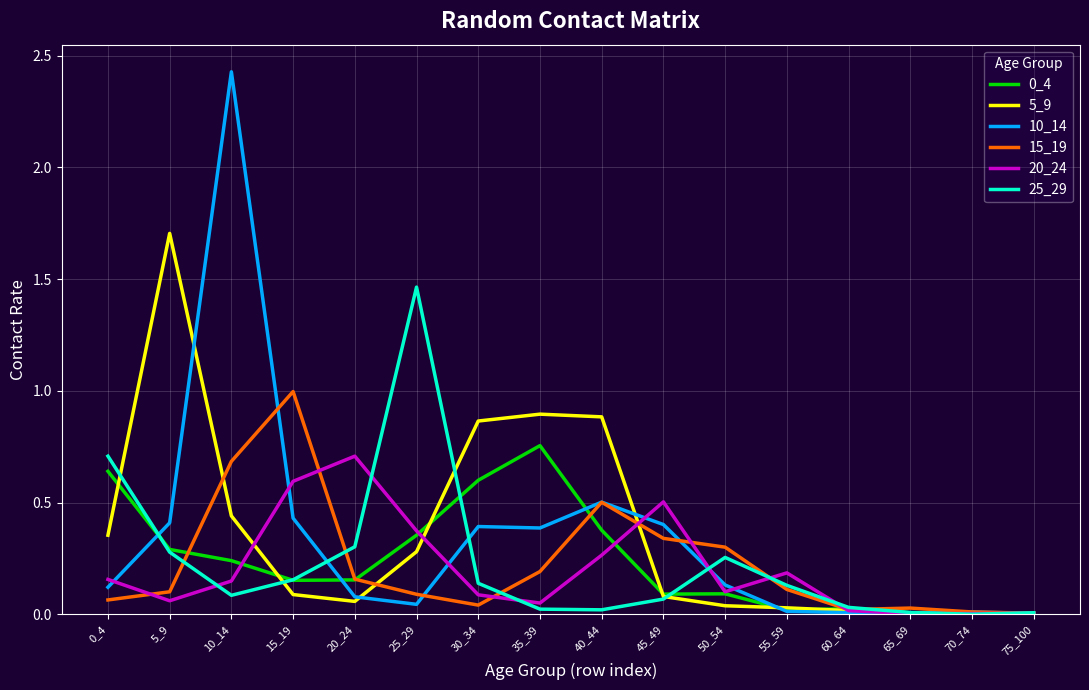

Which label corresponds to the largest value in the chart?

10_14